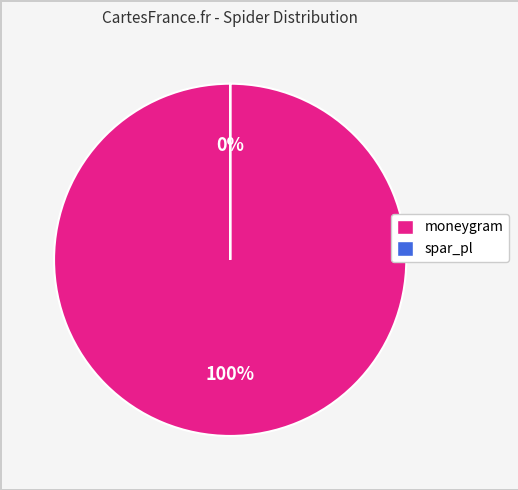

To the nearest percent, what is the average slice percentage?

50%